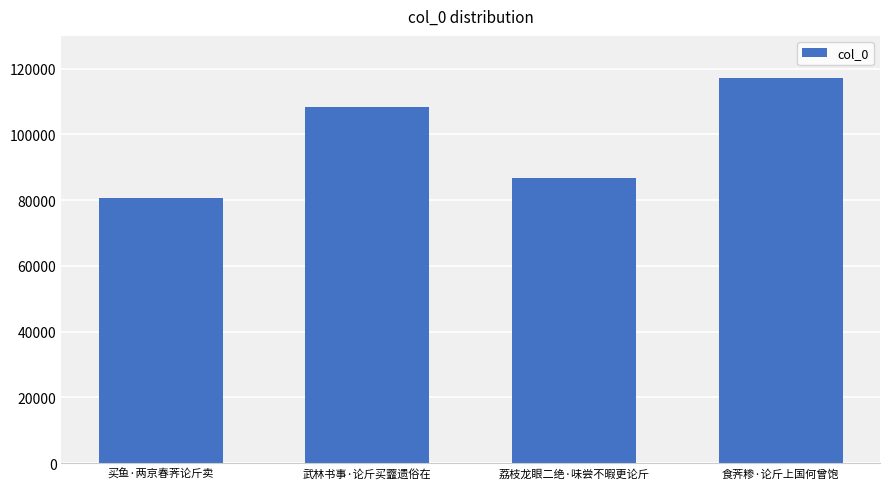

Reading left to right, what are all the values shown in this chart?

买鱼·两京春荠论斤卖=80810	武林书事·论斤买虀遗俗在=108375	荔枝龙眼二绝·味尝不暇更论斤=86734	食荠糁·论斤上国何曾饱=117299